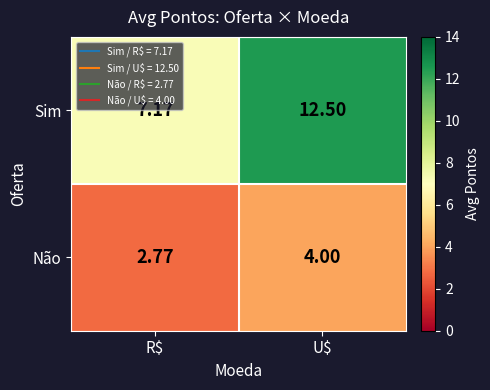

Where is Não nearest to the value 3?

R$